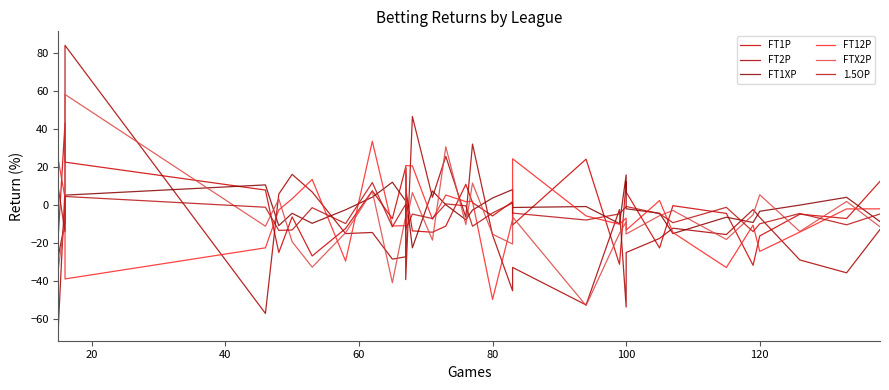

Reading left to right, extract all data points from this chart.

FT1P: -15.6	43.1	22.5	7.8	-25.1	-6.3	-26.9	-12.4	7.4	-7.3	19.9	2.2	8.7	-13.7	-14.4	-11.2	10.8	1.2	-5.8	1.7	-10.6	24.1	-31.3	12.3	6.8	-22.7	-0.4	-4.5	-31.8	-16.4	-4.9	-7.2	12.4
FT2P: -64.1	8.2	84.0	-57.2	5.7	16.1	6.8	-15.1	-14.5	-28.6	-27.4	16.2	-39.4	46.5	4.0	25.5	-6.5	32.0	-15.9	-45.2	-32.9	-52.7	-2.5	-53.8	-25.1	-17.7	-12.3	-15.6	-2.4	-6.6	-29.0	-35.8	-13.0
FT1XP: -27.0	-8.8	5.1	10.5	-10.9	-4.4	-9.7	-2.6	4.0	11.9	2.1	-6.2	6.2	-22.6	7.3	0.1	-7.8	-2.7	3.6	8.1	-1.4	-0.9	-9.9	15.8	-2.1	-4.4	-15.1	-6.5	-9.3	-3.4	-0.1	4.0	-8.8
FT12P: 23.5	3.7	-39.0	-22.6	-2.6	3.2	13.4	-29.6	33.5	-11.1	-10.9	1.1	20.7	20.6	-7.5	5.2	1.7	1.9	-49.8	-7.6	24.3	-5.8	-10.2	-7.0	-13.3	2.3	-14.6	-33.0	-10.7	-24.5	-14.3	-2.1	-2.1
FTX2P: -33.4	-7.8	58.2	-11.2	3.2	-19.4	-32.8	-14.7	7.2	-41.0	-6.0	19.3	-10.7	6.5	-18.6	30.6	-10.4	11.5	-15.4	-20.6	-6.4	-53.0	-15.0	-8.9	-15.3	-5.7	-2.9	-18.2	-5.2	5.3	-14.0	1.8	-11.6
1.5OP: 8.7	-14.2	4.4	-1.2	-13.4	-13.2	-1.5	-9.8	11.8	-11.5	0.3	-11.2	-12.8	-4.9	-7.2	0.5	-0.5	-11.3	-4.2	1.0	-4.3	-8.0	-4.8	-0.9	-0.8	-4.7	-9.4	-1.3	-14.1	-10.0	-4.5	-10.5	-4.8